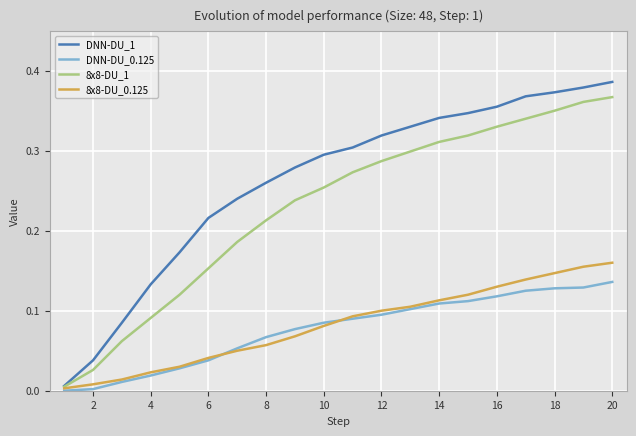

Which series has the largest range (max minus min)?

DNN-DU_1